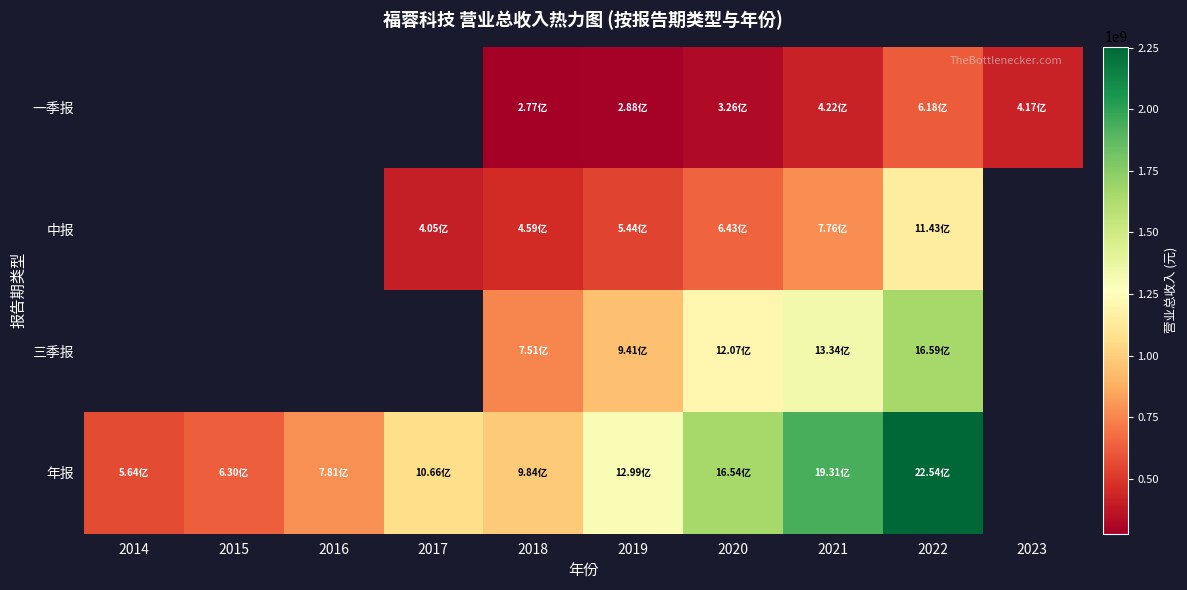

How many values in 一季报 are above zero?

6